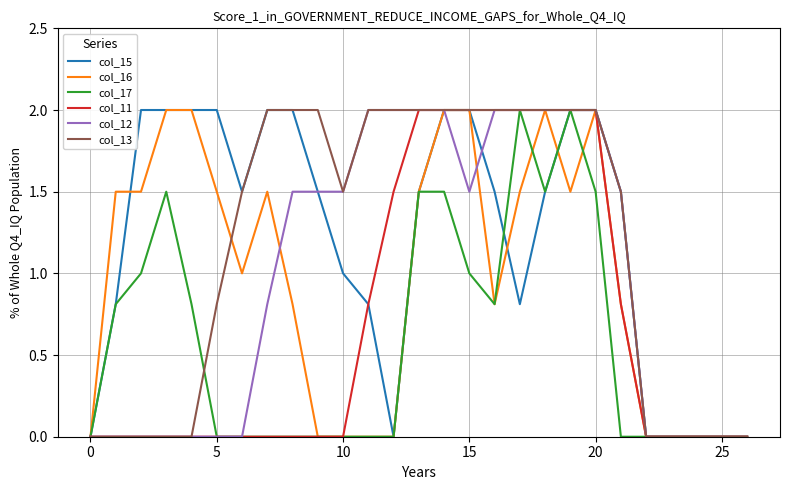

What is the greatest value displayed?

2.0